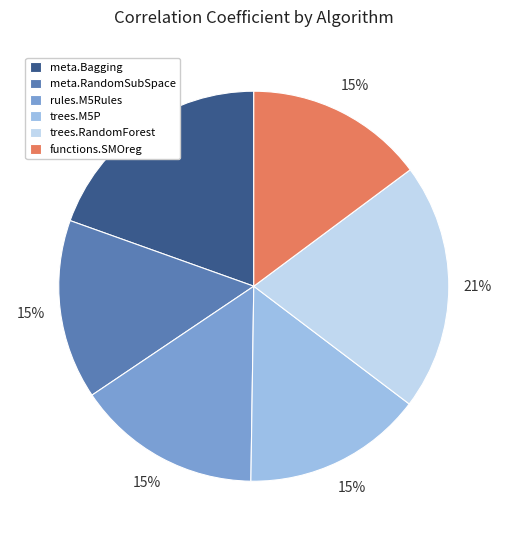

To the nearest percent, what is the difference between the meta.Bagging and functions.SMOreg slice percentages?

5%